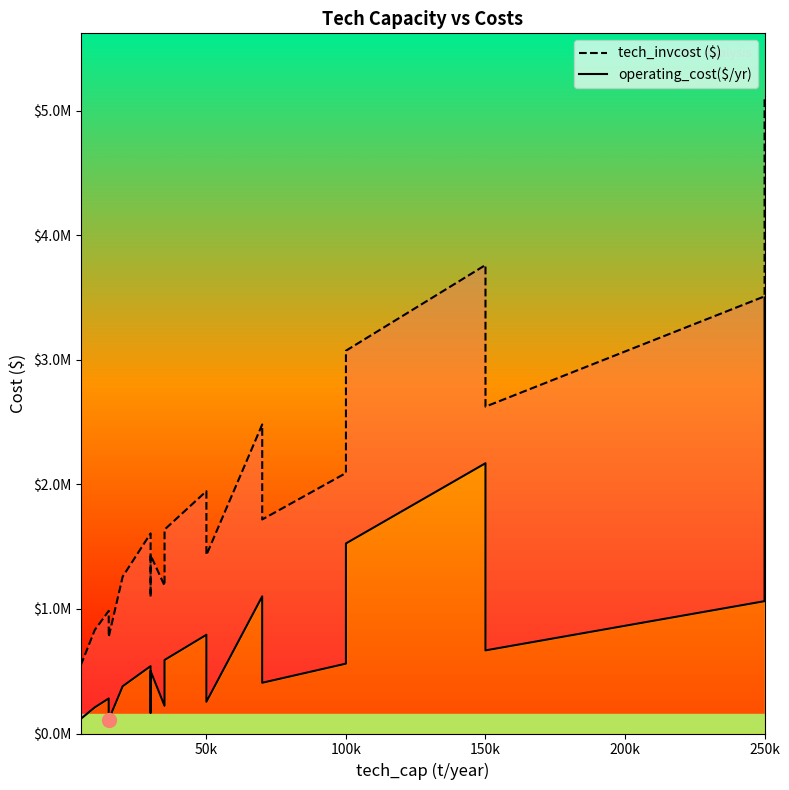

Reading left to right, extract all data points from this chart.

operating_cost($/yr): 250000=3502027.1	150000=2170753.9	50000=792799.3	30000=502154.7	100000=1526436.5	70000=1101508.1	35000=590407.2	15000=281345.6	30000=541019.2	20000=379543.5	10000=209900.4	5000=118230.2	250000=1062751.3	150000=667467.9	50000=254571.4	30000=166312.3	100000=560989.6	70000=407326.6	35000=222495.2	15000=110720.8
tech_invcost ($): 250000=5112237.4	150000=3762718.8	50000=1946386.2	30000=1432582.9	100000=3074453.8	70000=2482143.0	35000=1637603.7	15000=984969.4	30000=1607008.9	20000=1259979.7	10000=831276.6	5000=548438.0	250000=3511079.5	150000=2625333.4	50000=1433197.5	30000=1095966.7	100000=2092023.1	70000=1718980.0	35000=1187080.8	15000=776045.4